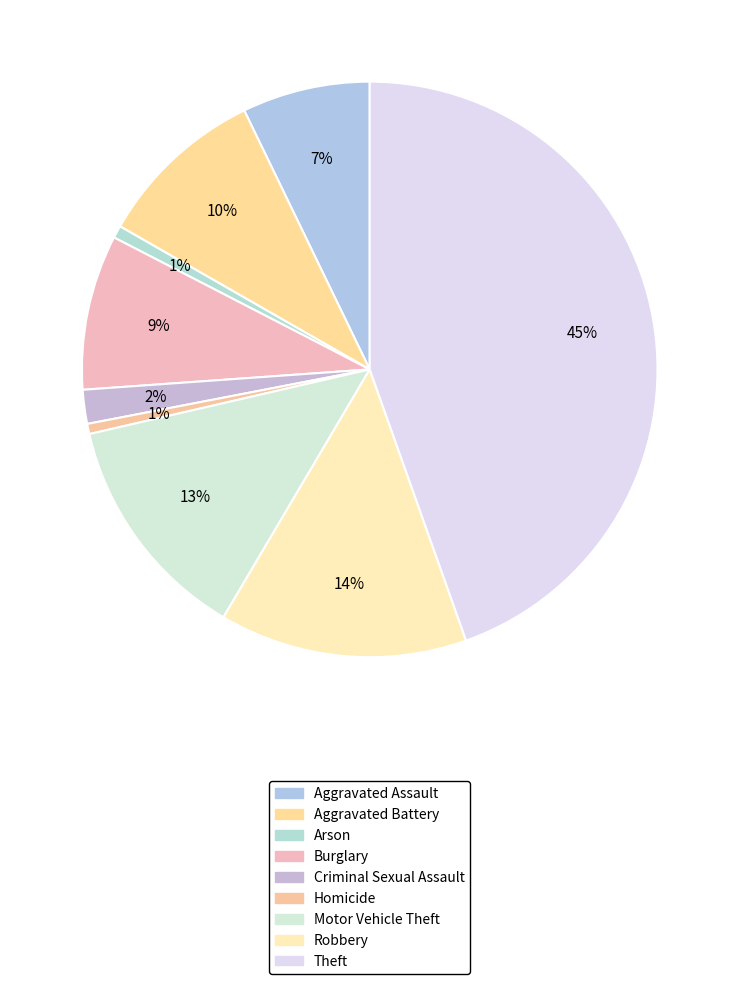

Count the number of slices in the pie.

9